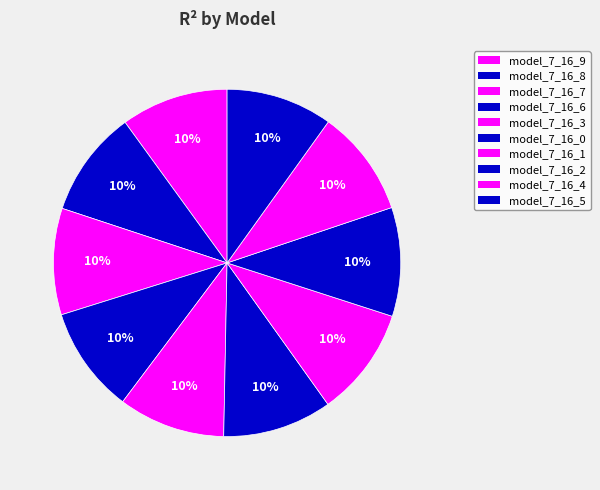

Which slice is the largest?

model_7_16_0